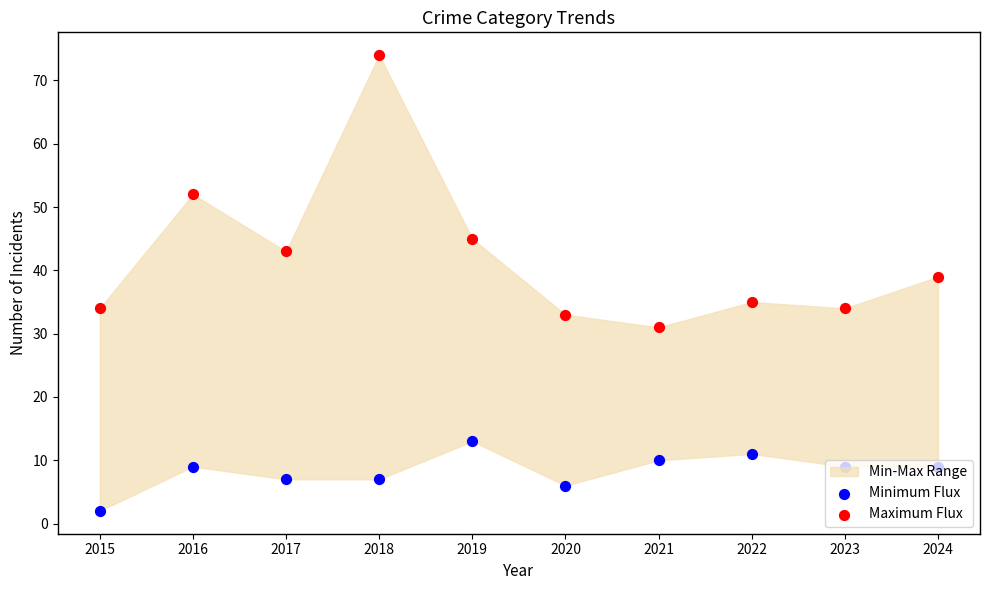

Which series contains the lowest Y value?

Minimum Flux